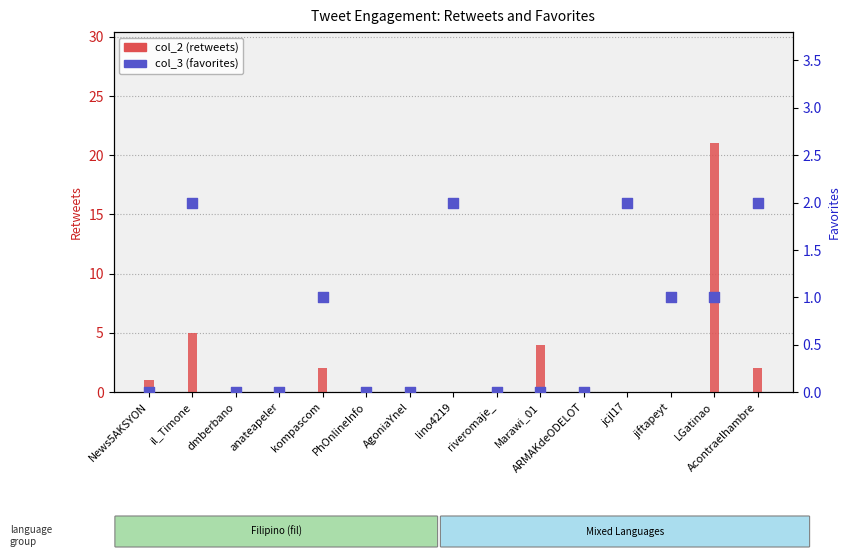

Which series reaches the minimum Y coordinate?

col_2 (retweets)